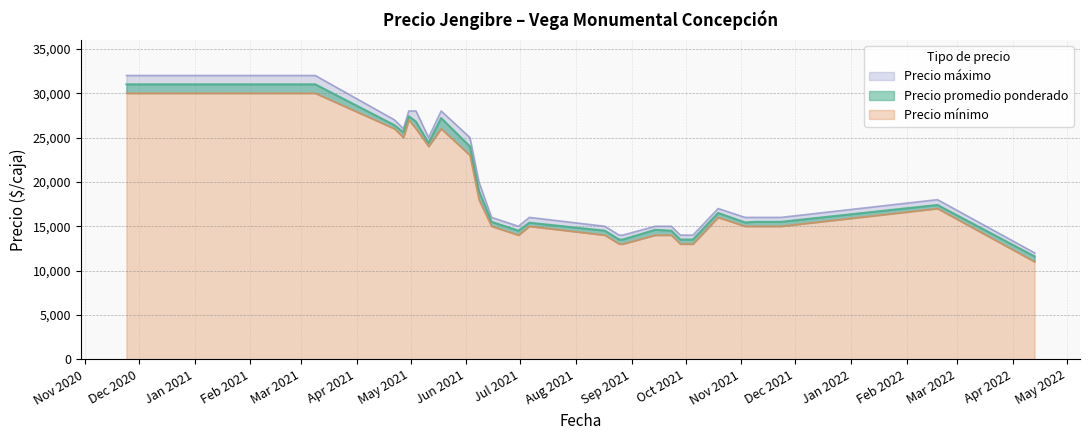

True or false: Precio máximo and Precio mínimo cross at least once.

False